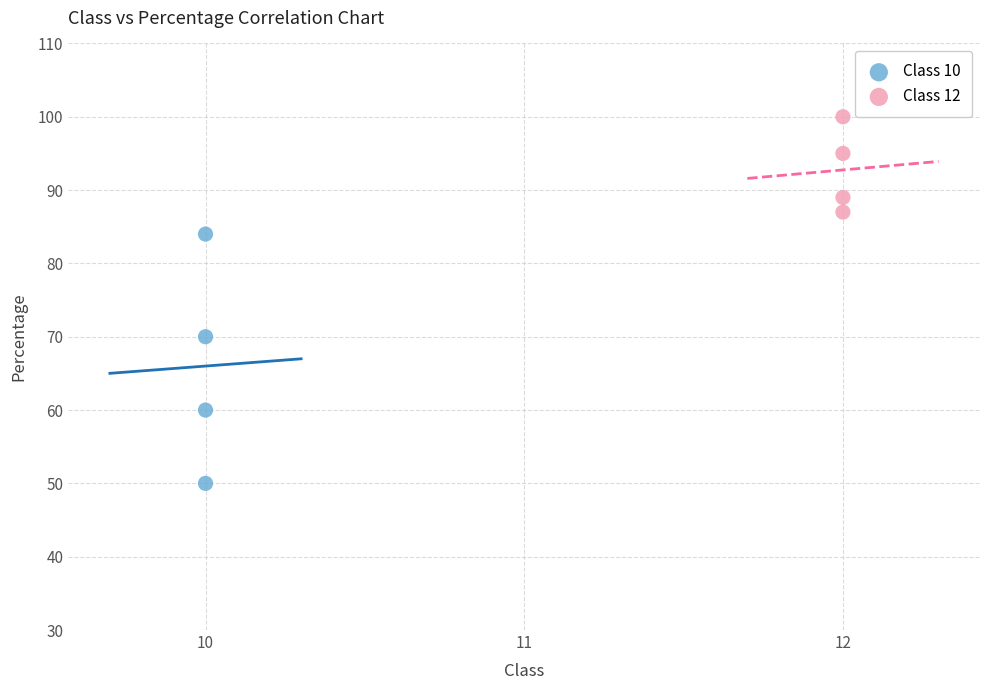

Which series contains the highest Y value?

Class 12